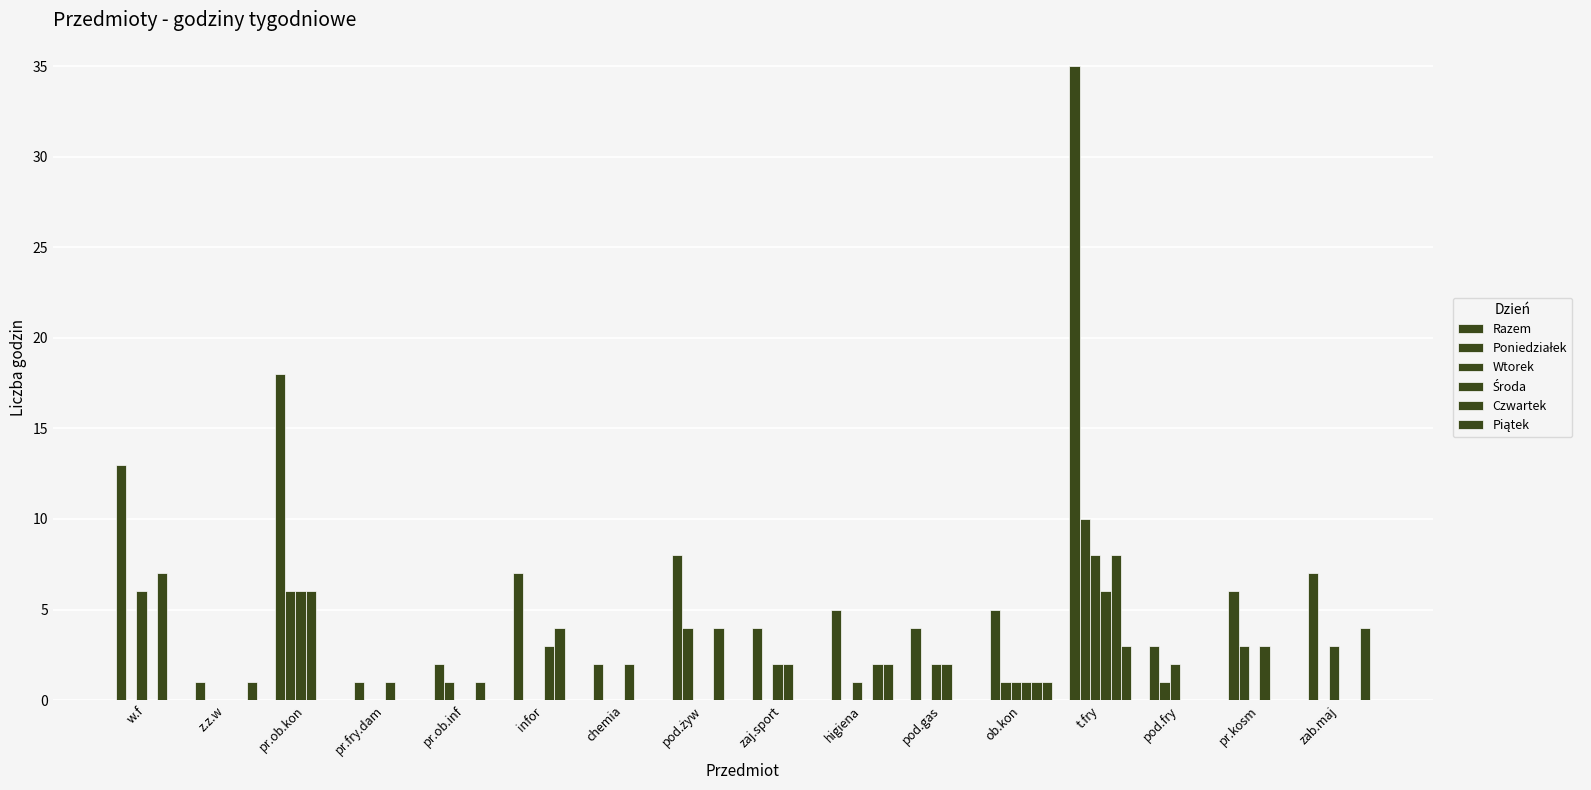

Count the number of categories in the chart.

16